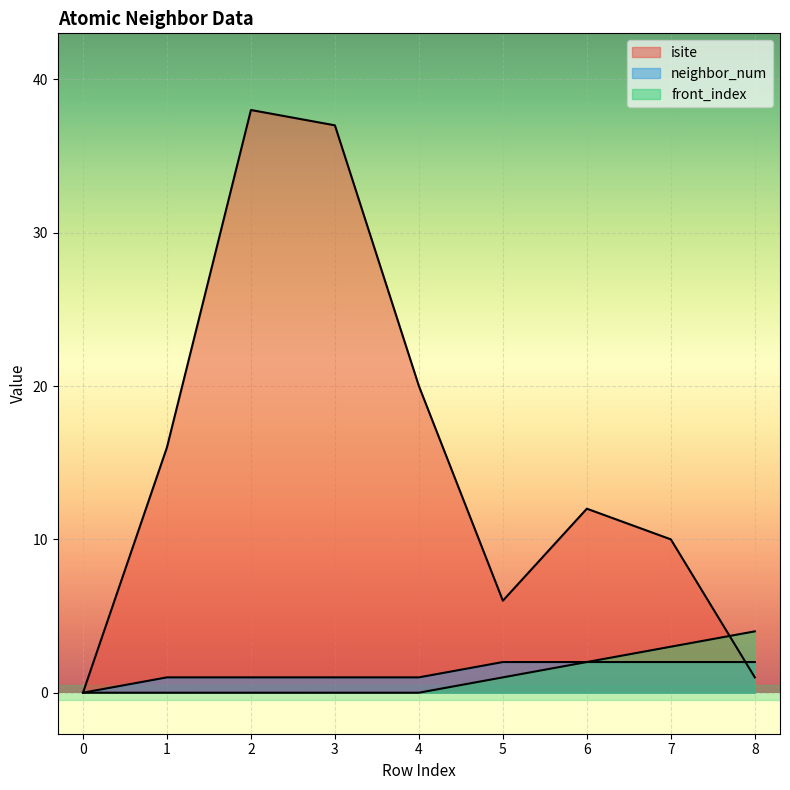

What is the difference between the second highest and second lowest values in the isite series?

36